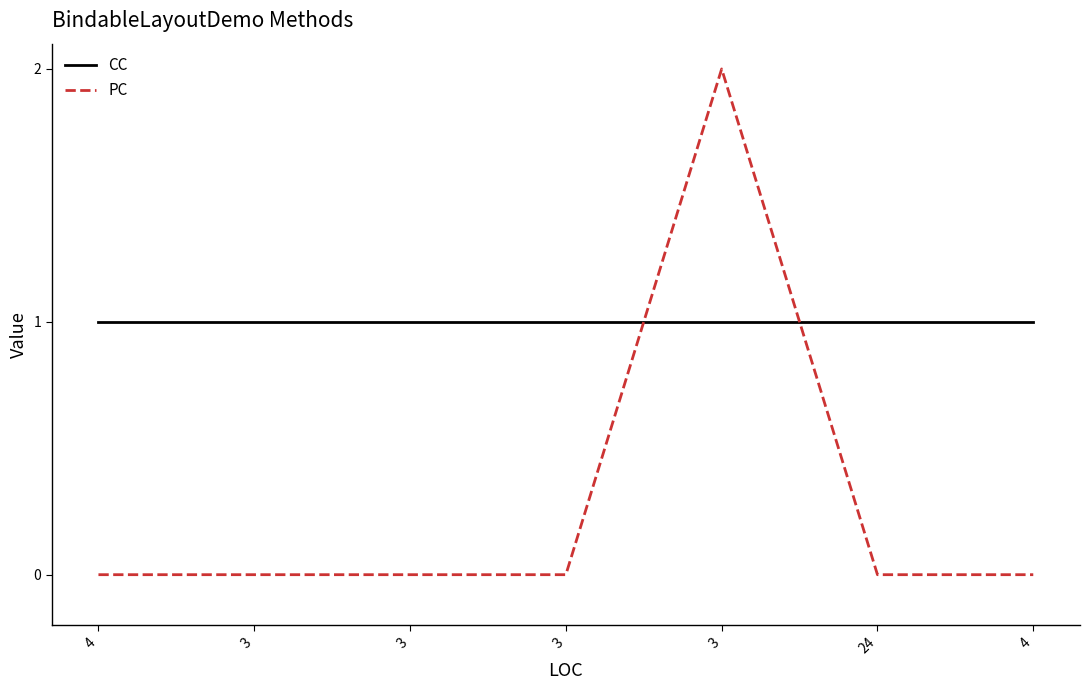

How many PC values are between 0 and 1?

6